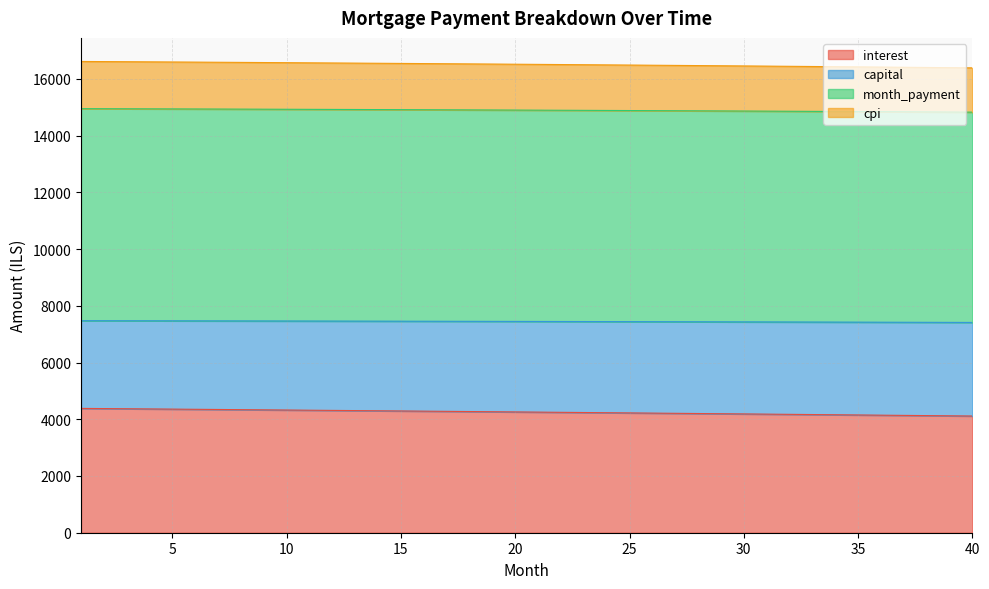

What is the highest value of the interest series?

4382.3